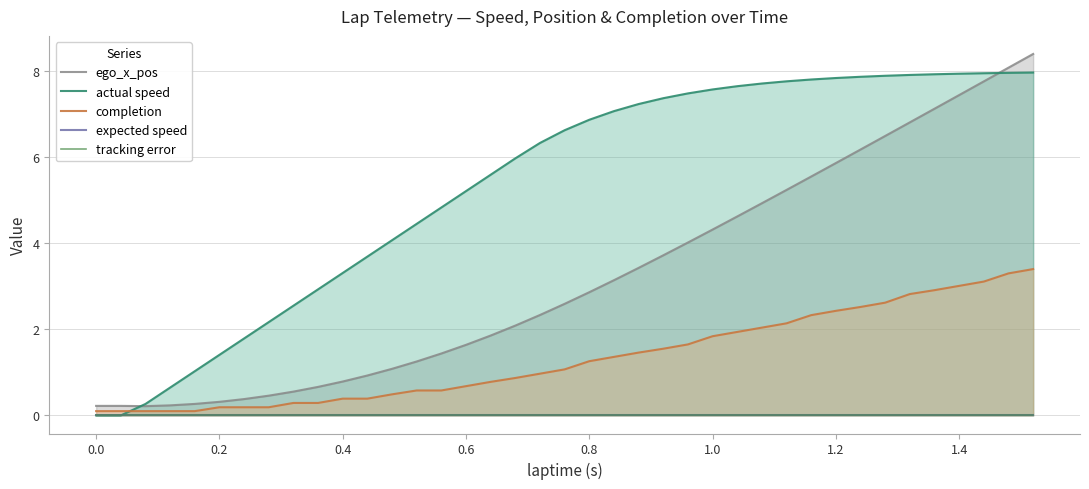

True or false: expected speed and completion cross at least once.

False